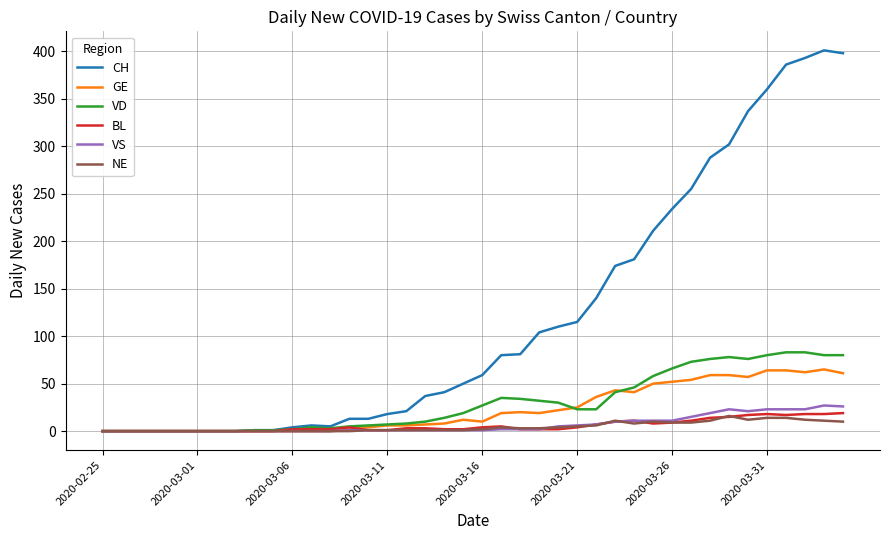

Which series has the widest spread of values?

CH